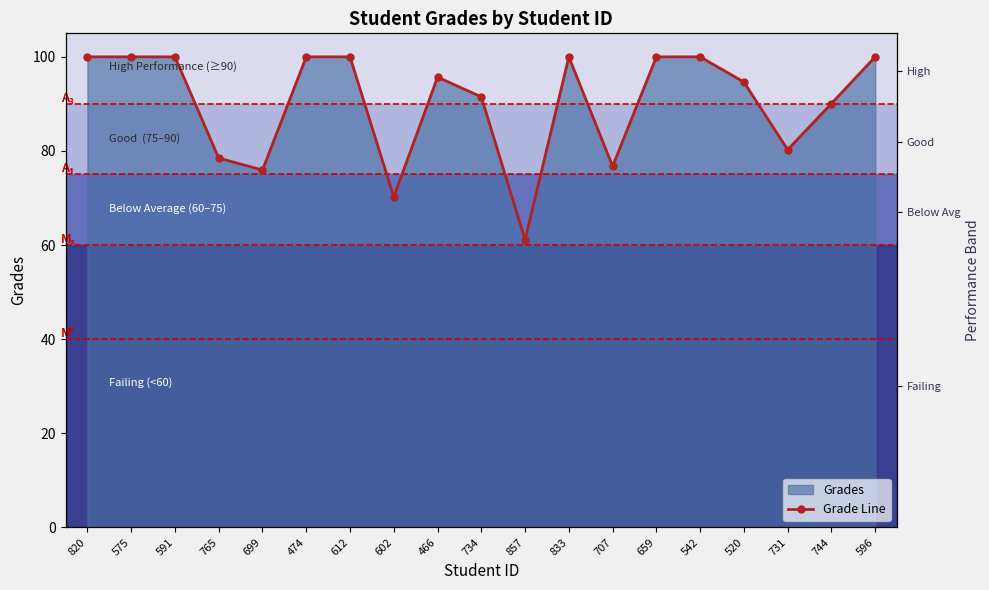

What is the label of the 1st point from the right?

596